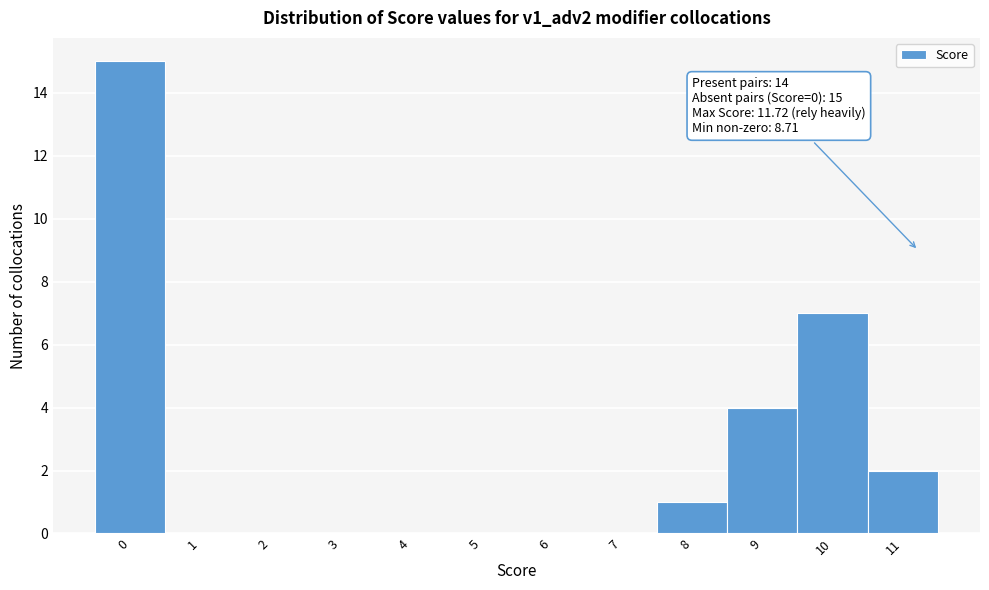

Reading left to right, what are all the values shown in this chart?

0=15	1=0	2=0	3=0	4=0	5=0	6=0	7=0	8=1	9=4	10=7	11=2